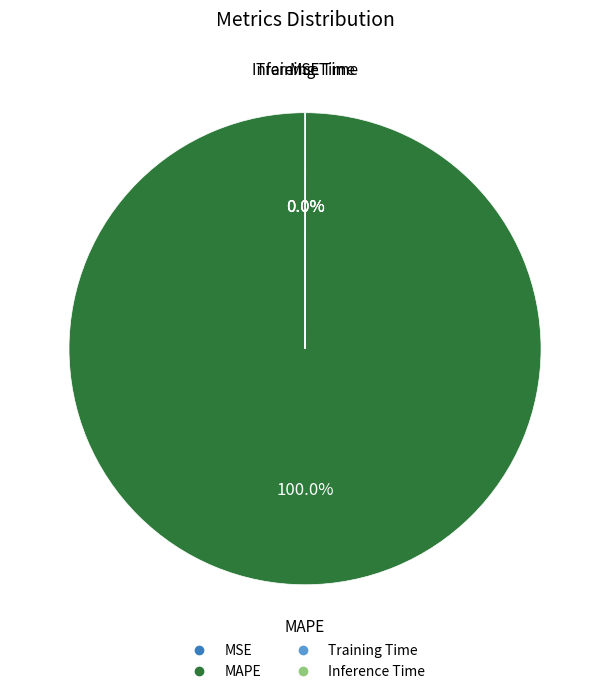

Does MAPE represent more than half of the total?

Yes